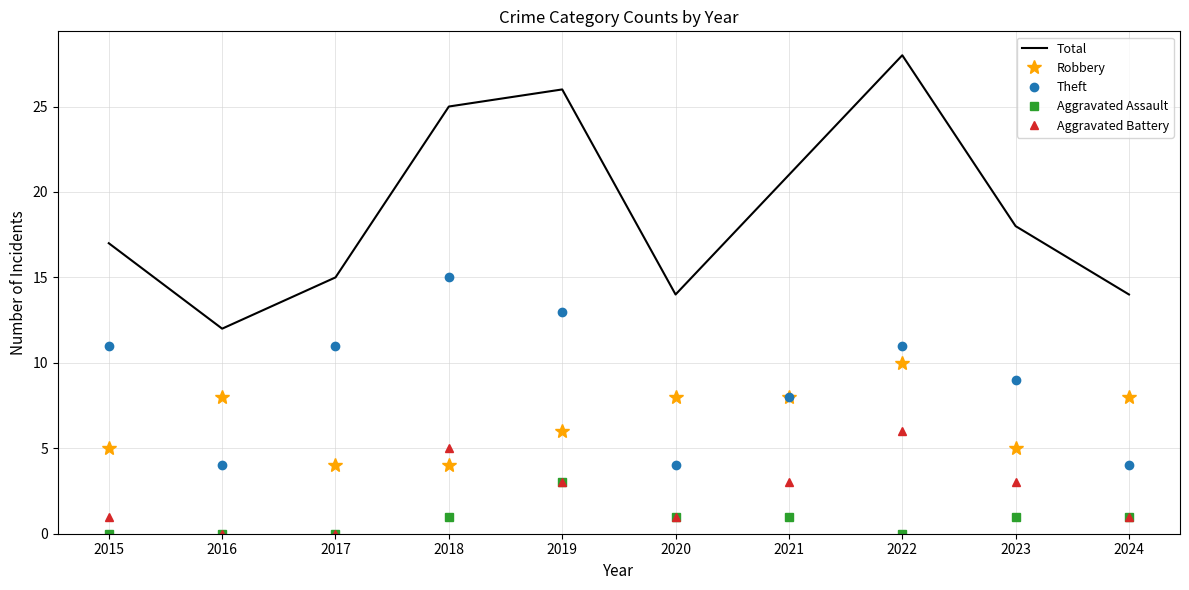

What is the difference between the Robbery values at 2015 and 2018?

1